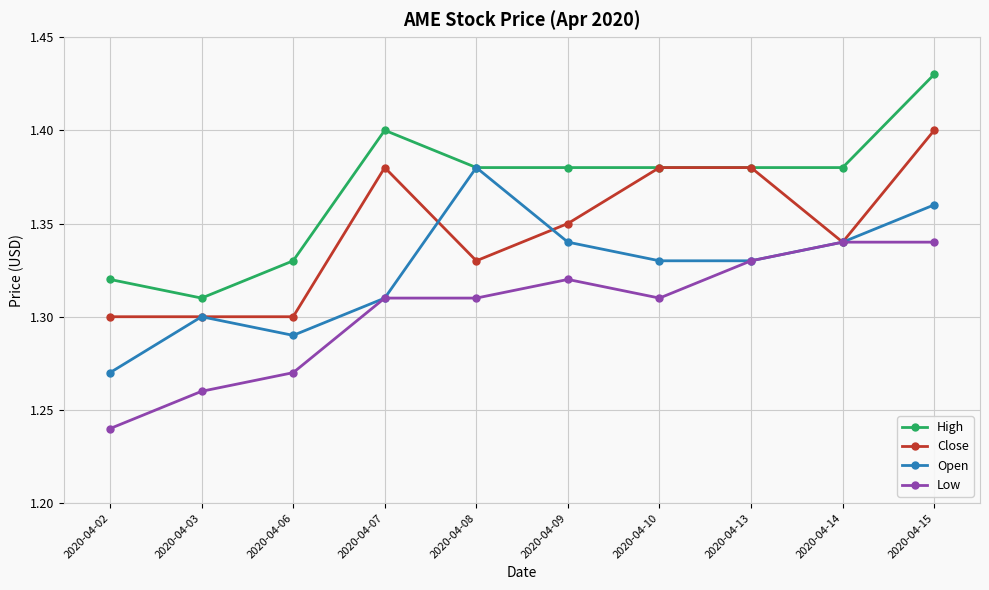

Count the Close values in the range 1 to 2.

10